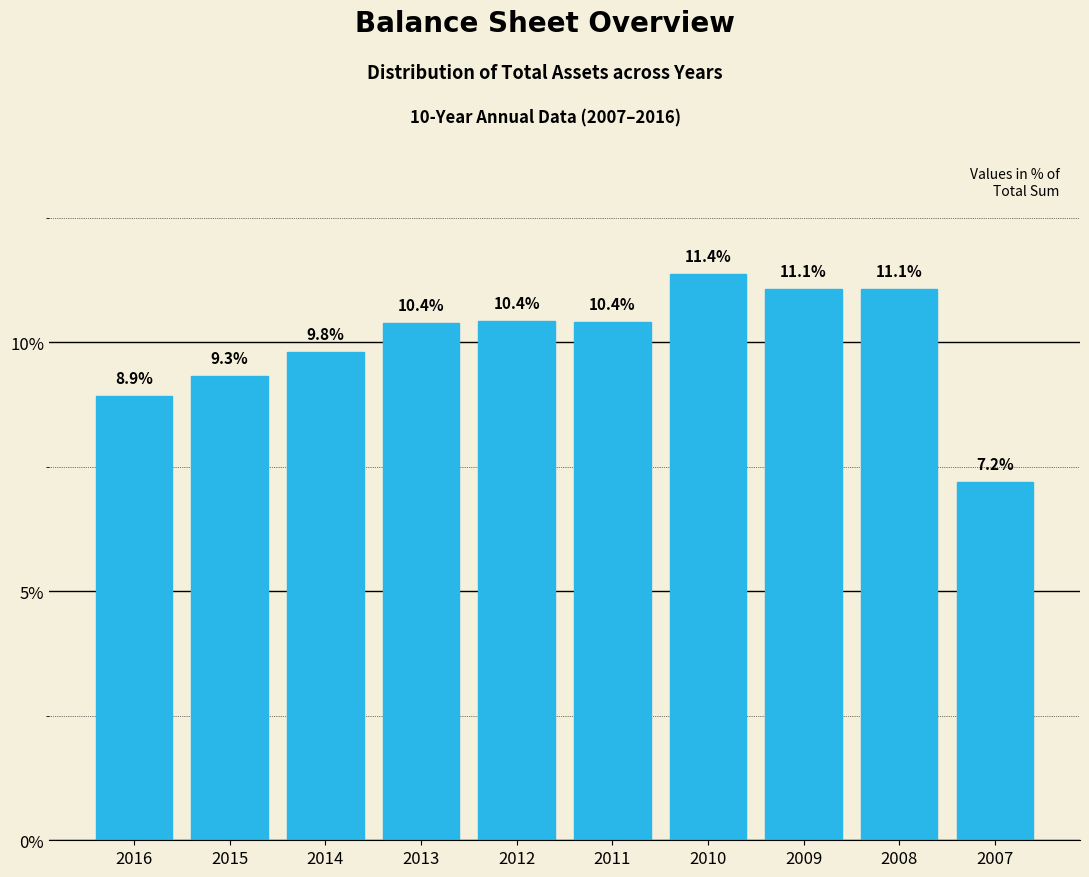

Reading right to left, transcribe all the data shown in this chart.

7.2	11.1	11.1	11.4	10.4	10.4	10.4	9.8	9.3	8.9